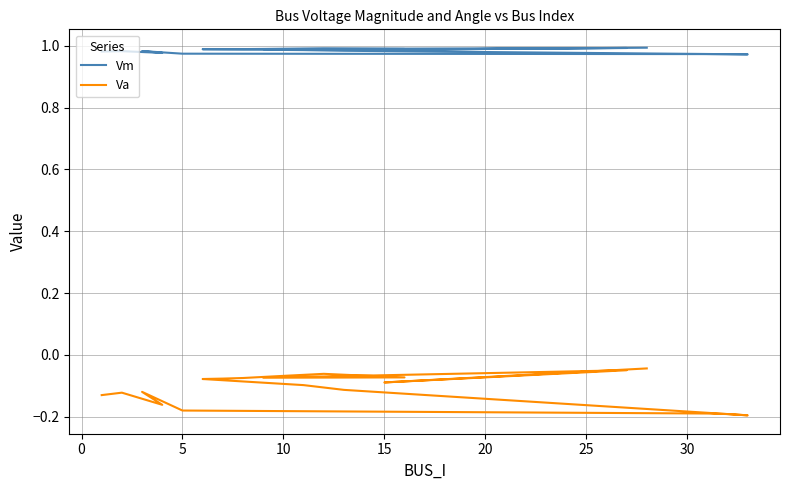

Reading left to right, transcribe all the data shown in this chart.

Vm: 1.0	1.0	1.0	1.0	1.0	1.0	1.0	1.0	1.0	1.0	1.0	1.0	1.0	1.0	1.0	1.0	1.0	1.0	1.0	1.0
Va: -0.1	-0.1	-0.2	-0.1	-0.2	-0.2	-0.2	-0.2	-0.1	-0.1	-0.1	-0.1	-0.1	-0.1	-0.1	-0.1	-0.1	-0.0	-0.1	-0.0